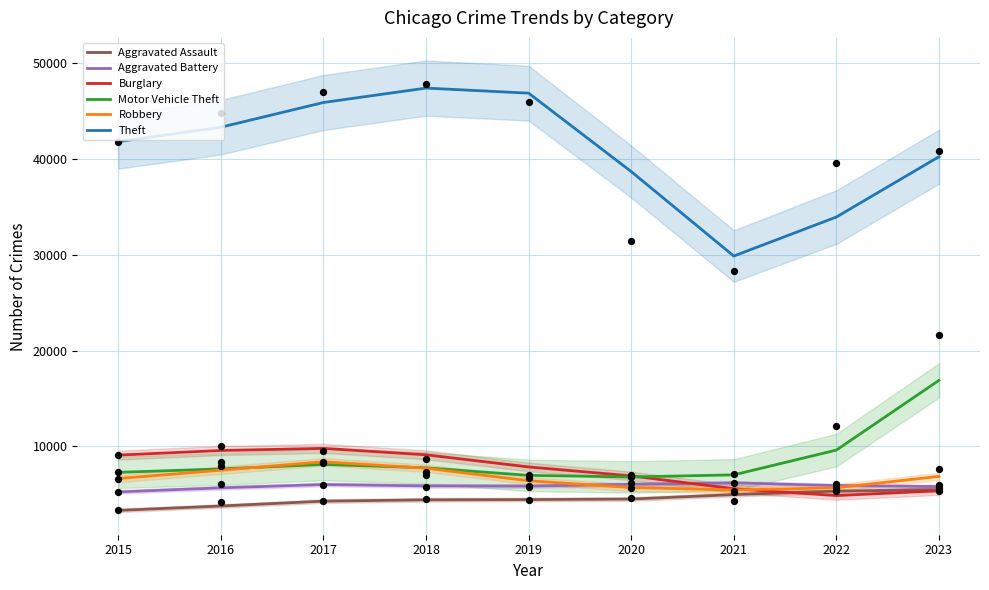

At which category is the sum across all series the highest?

2017